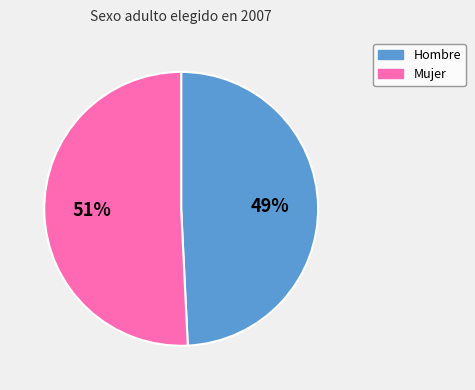

How many segments does this pie chart have?

2